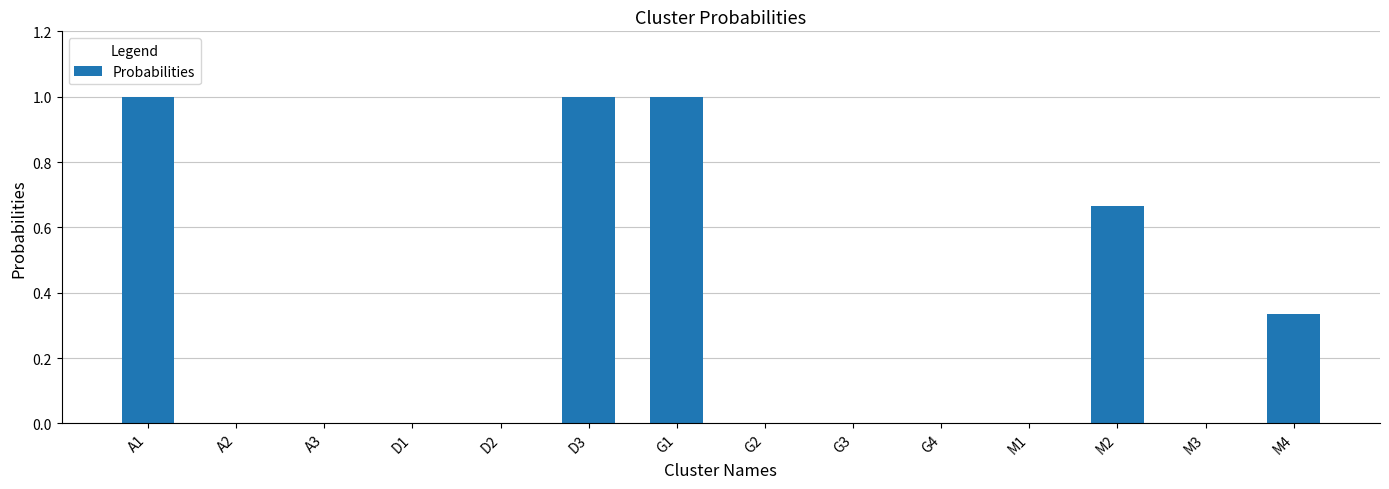

The value at G1 is 1.0. True or false?

True